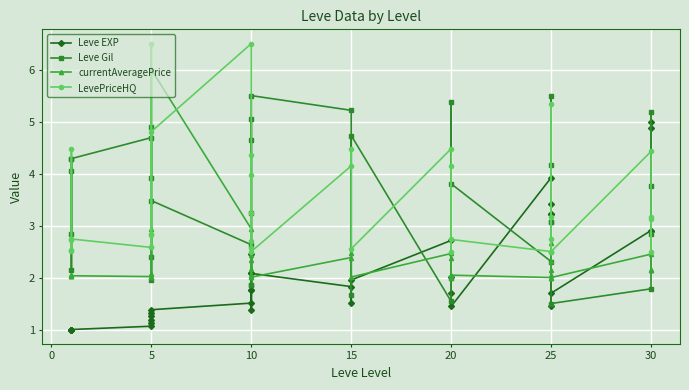

Which has a higher value, 30 or 15?

30